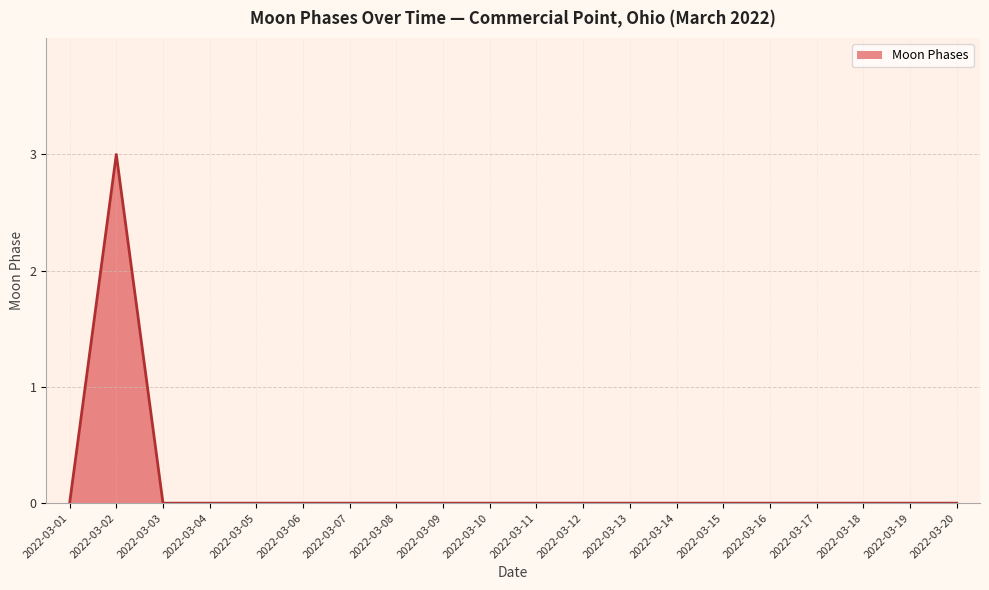

True or false: the data shows 0 at 2022-03-13.

True